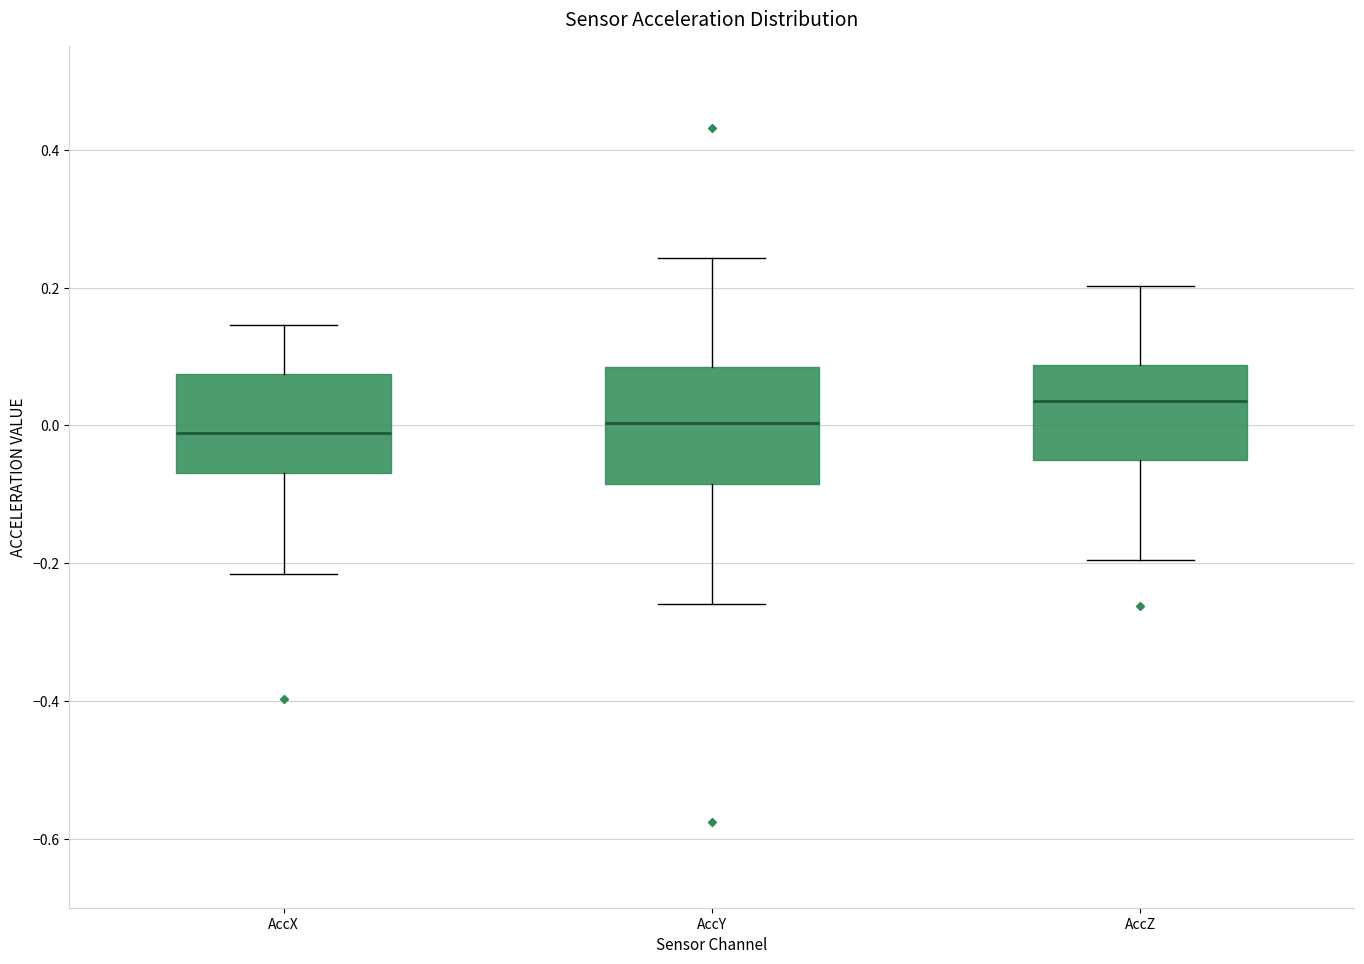

Which box has the highest median line?

AccZ